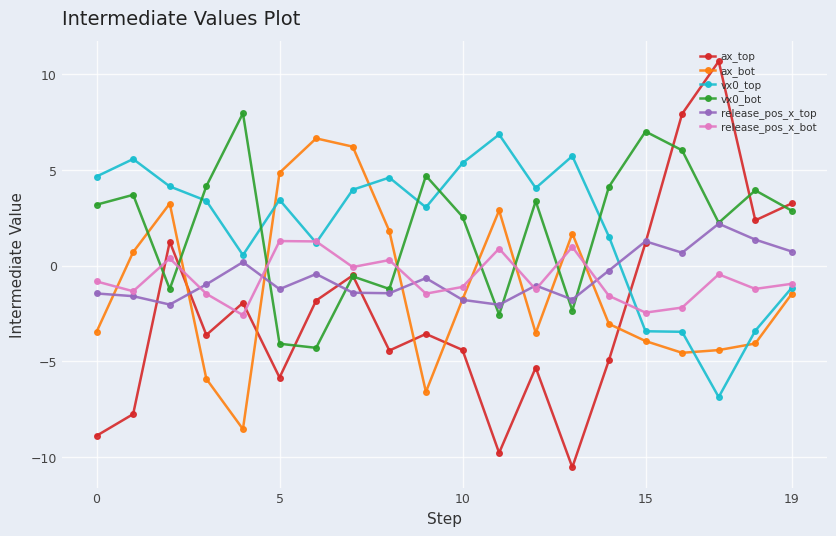

In ax_top, how many points are lower than both neighbors (excluding endpoints)?

6